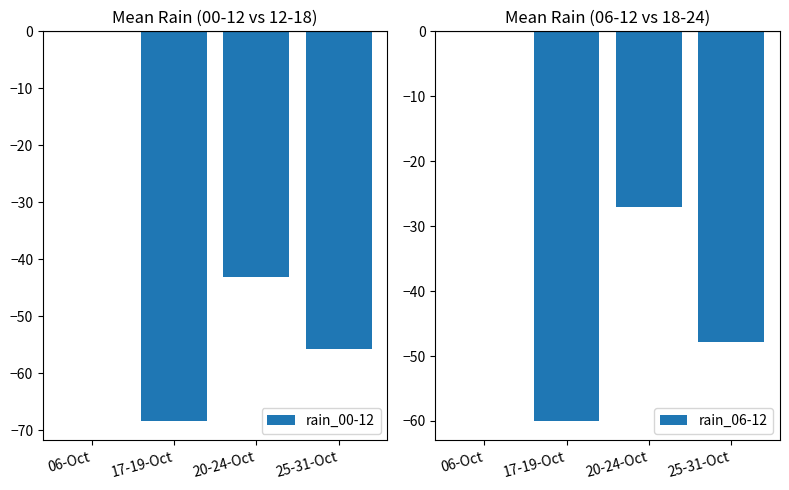

Where does the rain_06-12 series first go above -27?

06-Oct